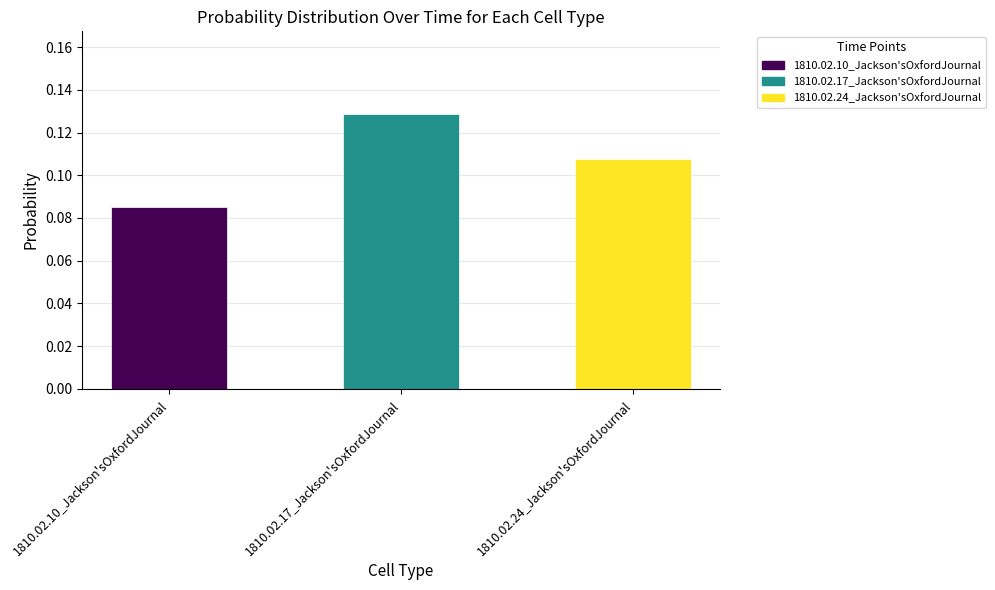

What is the label of the 1st bar from the right?

1810.02.24_Jackson'sOxfordJournal